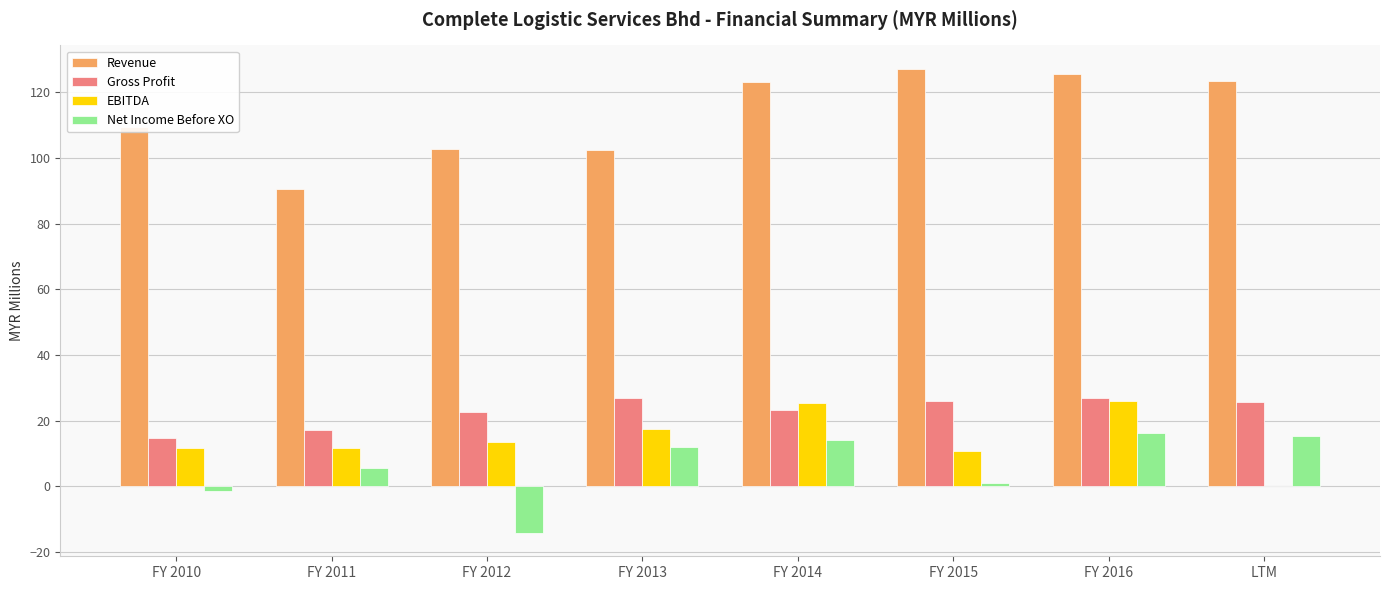

What are all the series names shown in the legend?

Revenue, Gross Profit, EBITDA, Net Income Before XO